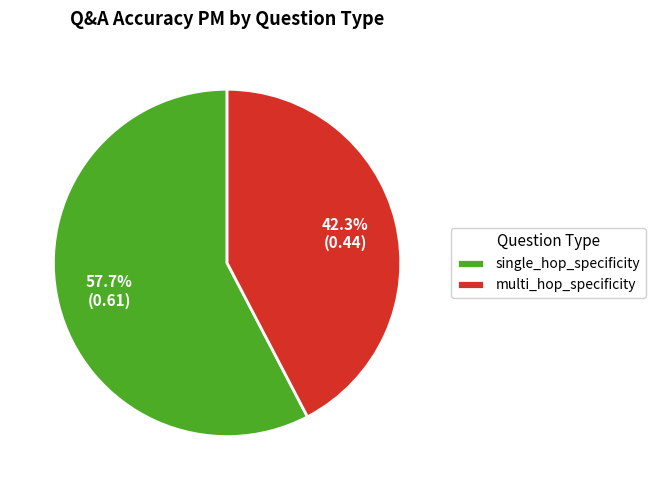

Combined, what portion of the pie is single_hop_specificity and multi_hop_specificity?

100.0%